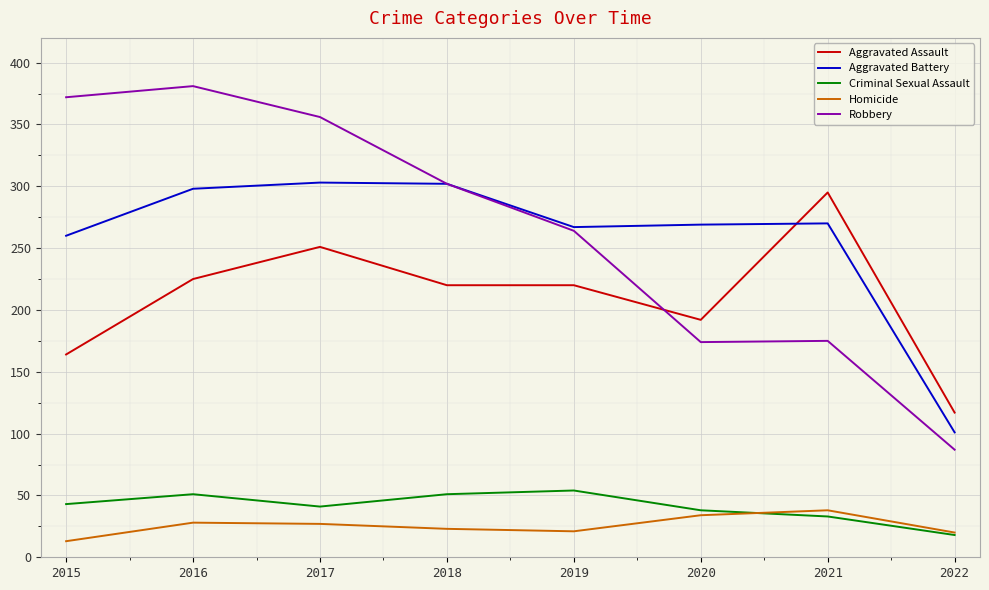

What value does the Aggravated Assault series have at 2015, to the nearest 10?

160